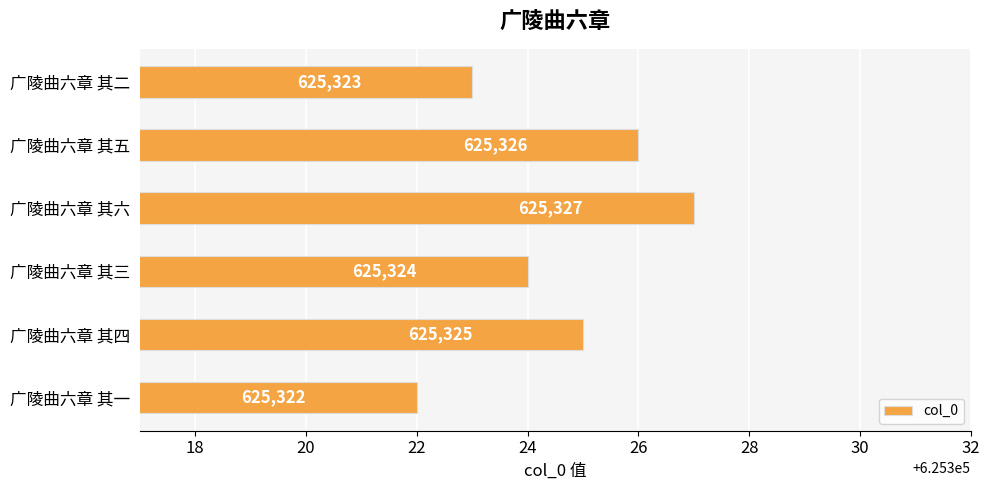

Rank the categories by value from lowest to highest.

广陵曲六章 其一, 广陵曲六章 其二, 广陵曲六章 其三, 广陵曲六章 其四, 广陵曲六章 其五, 广陵曲六章 其六